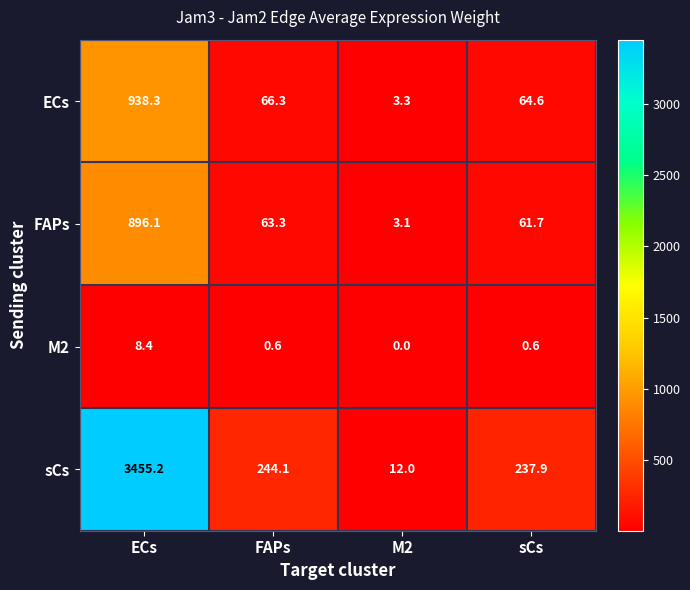

Which category has the lowest value across all series?

M2